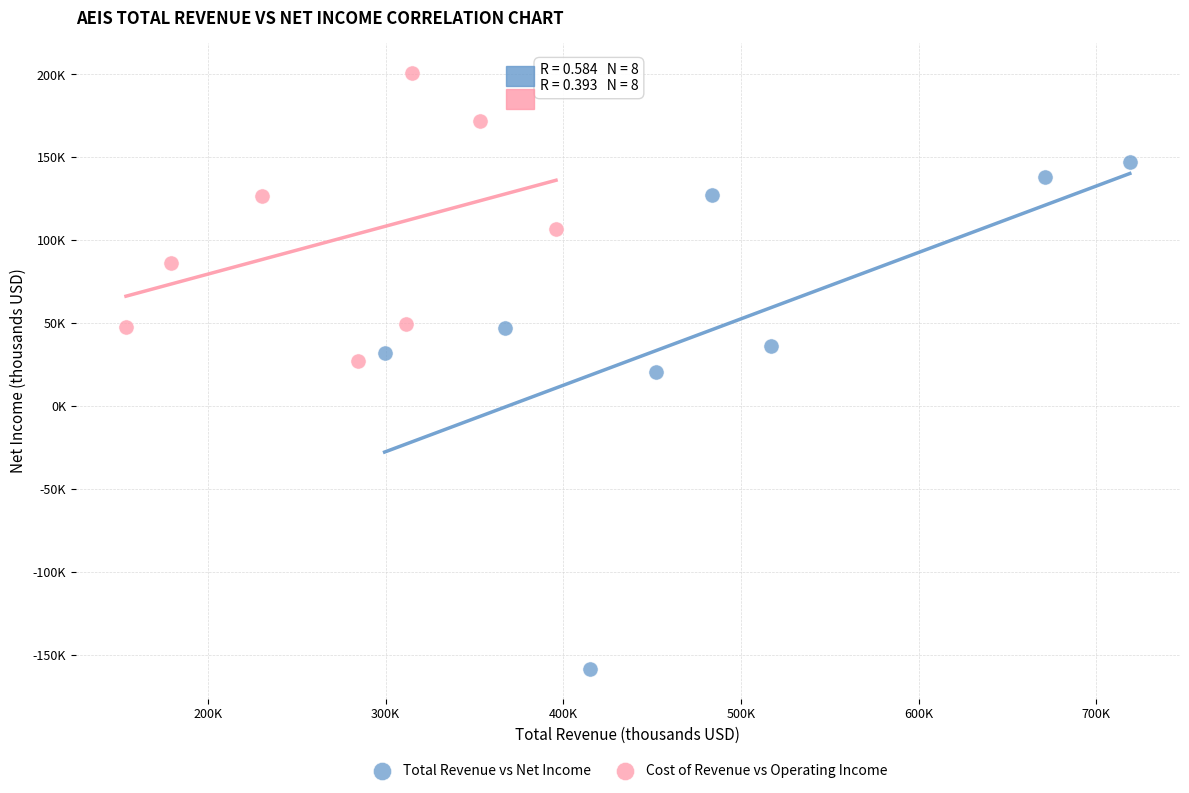

Which series reaches the maximum Y coordinate?

Cost of Revenue vs Operating Income